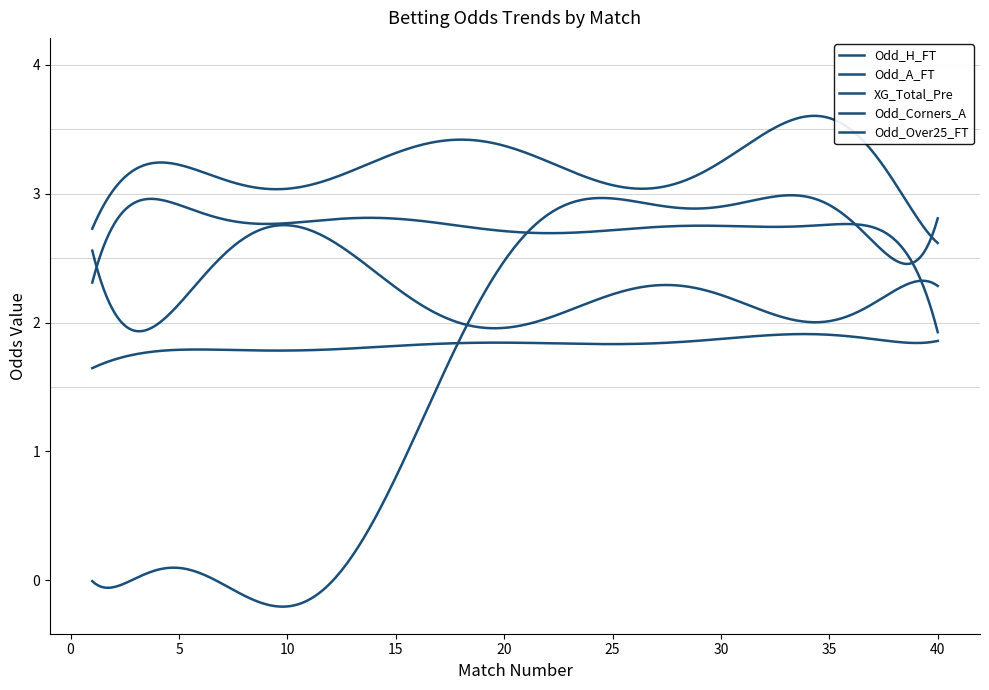

What is the value of the Odd_Over25_FT point at the 4th from the left?

1.8